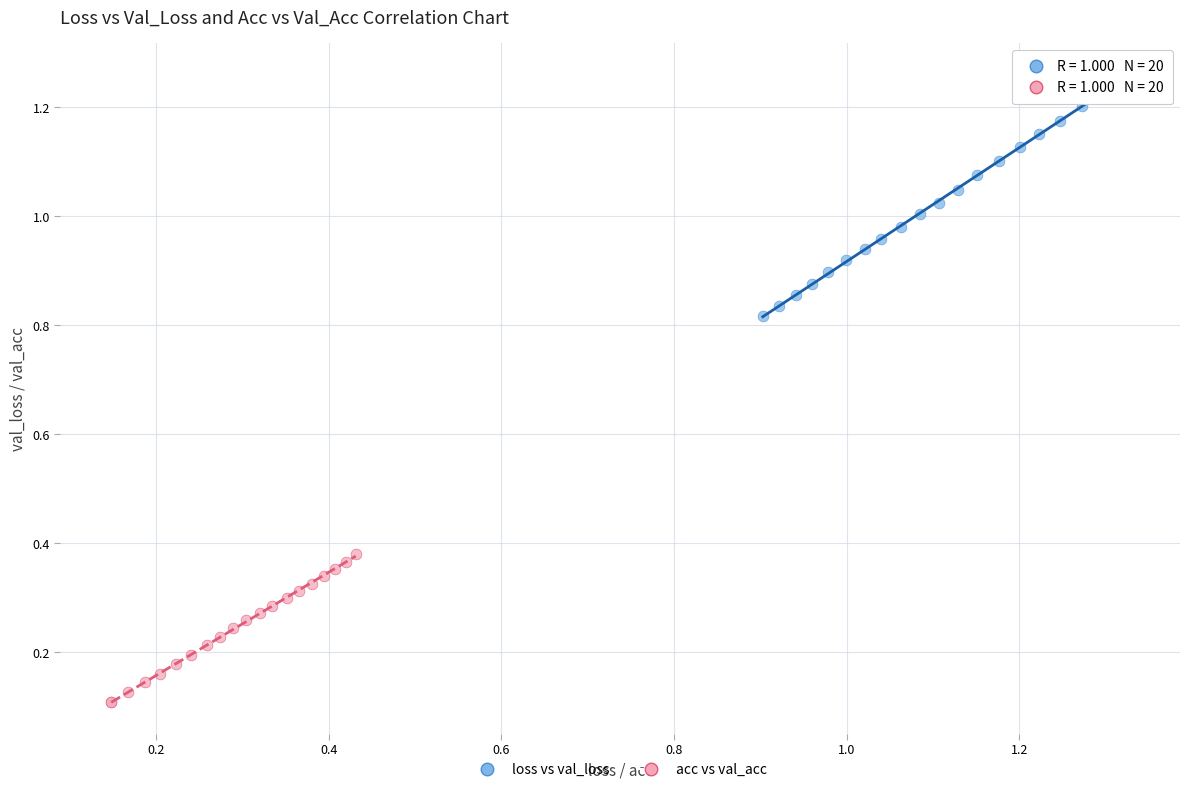

Which series contains the lowest Y value?

acc vs val_acc